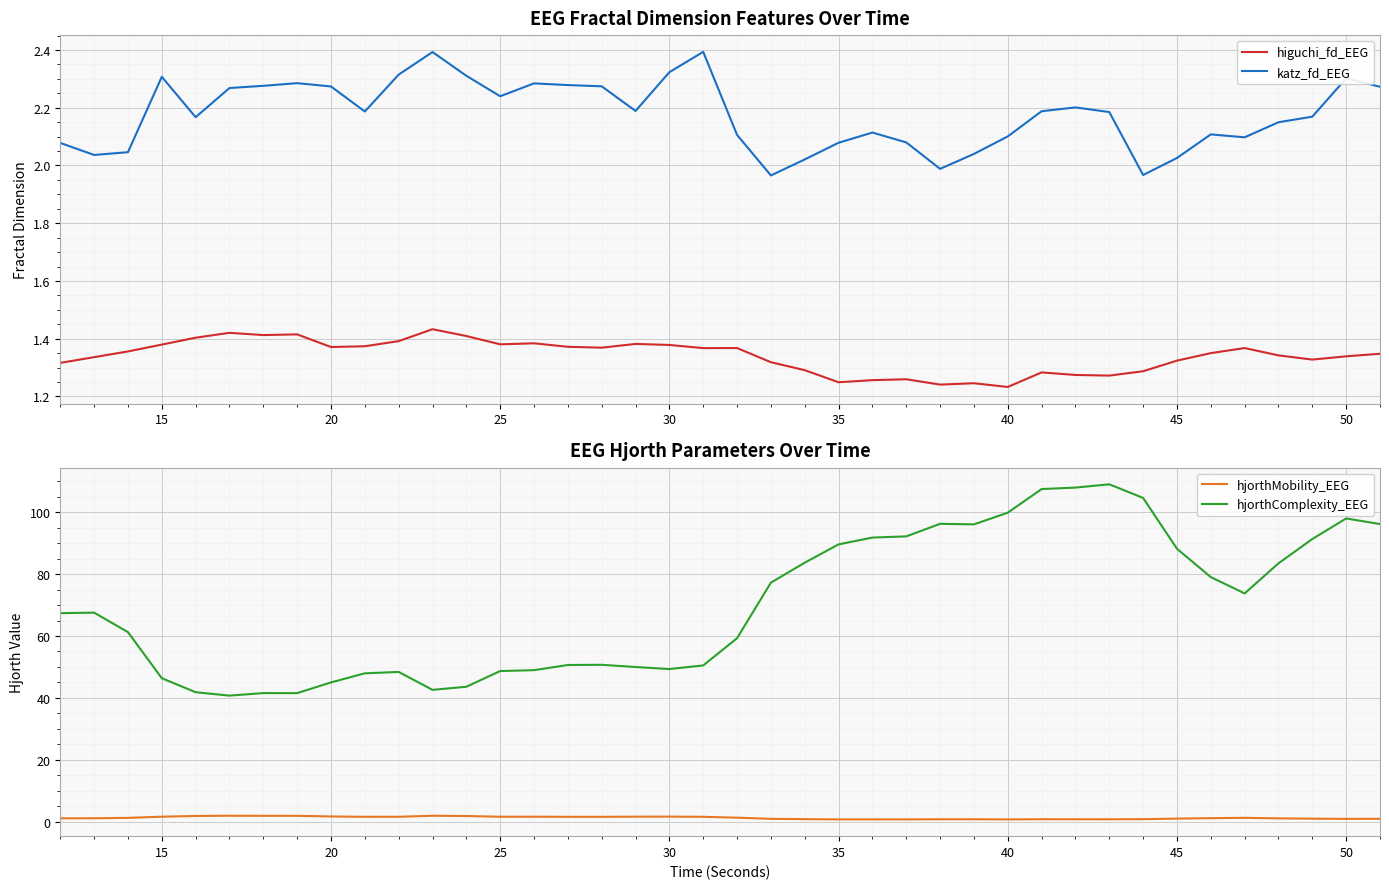

What is the minimum value shown in the chart?

0.7